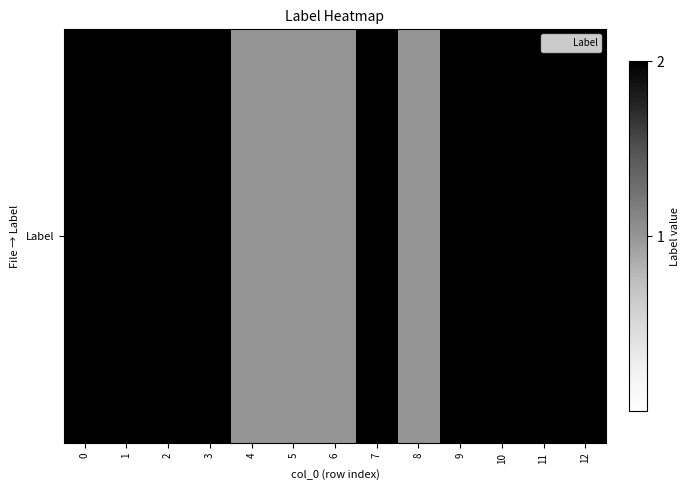

The value at 5 is 1. True or false?

False